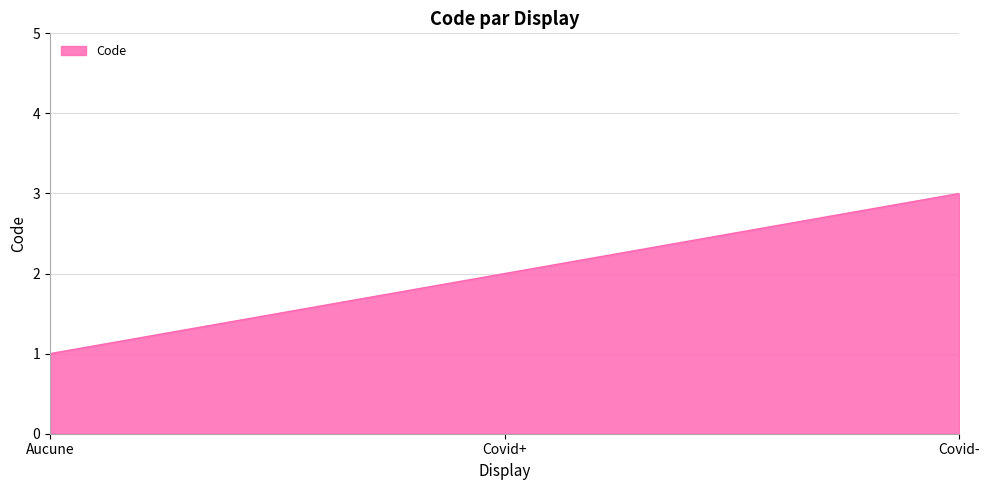

Reading left to right, what are all the values shown in this chart?

1	2	3